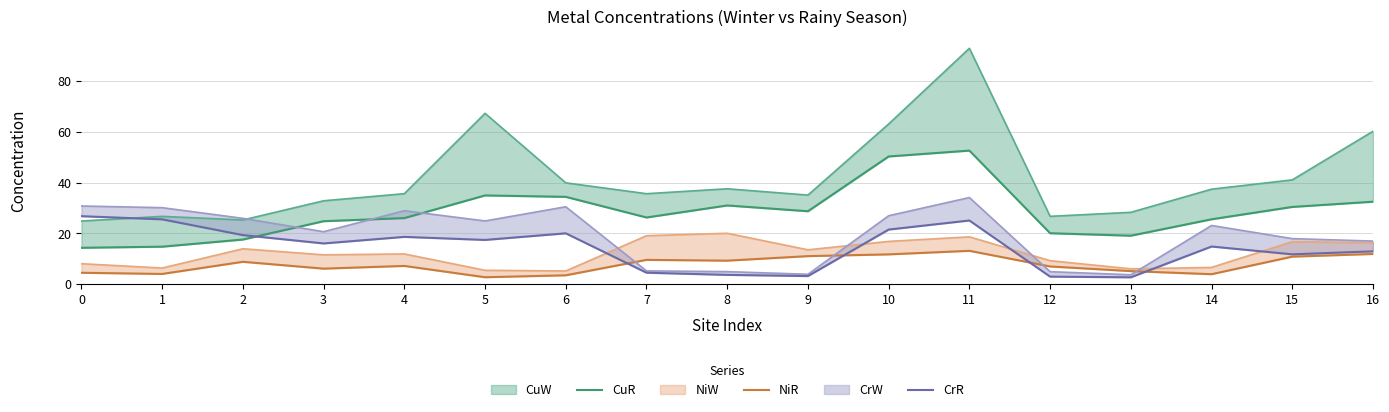

True or false: CrR has a value of 3.0 at 12.

True